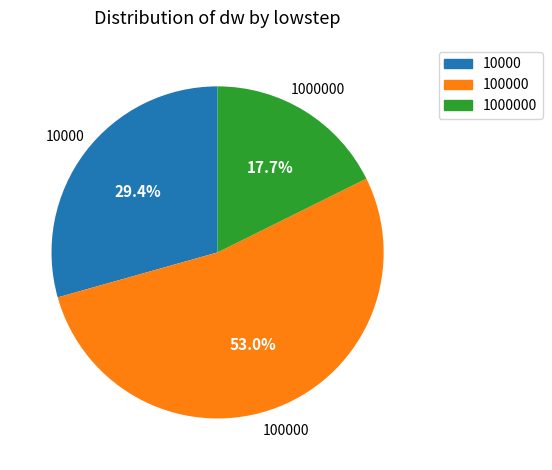

Is there a majority slice in this chart?

Yes